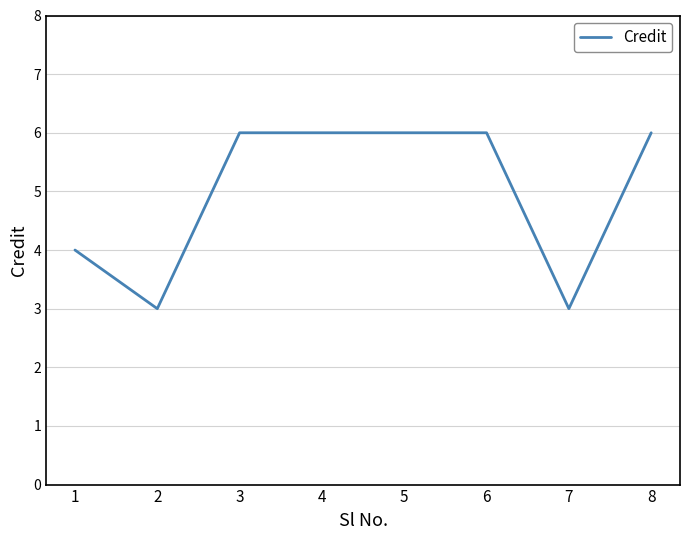

At which category does the data reach its first local valley?

2